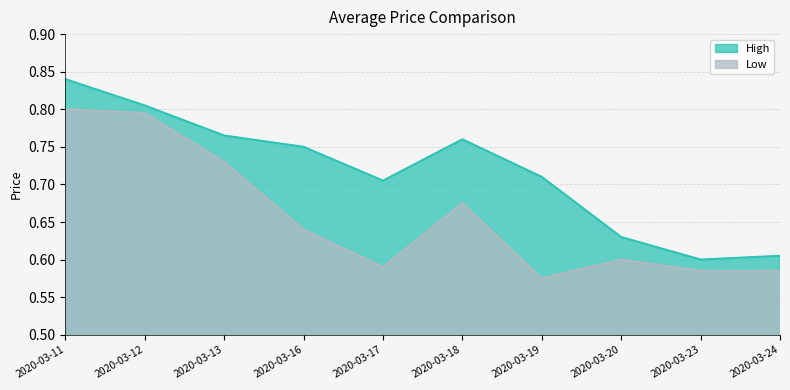

The low series shows 0.7 at 2020-03-18. True or false?

True